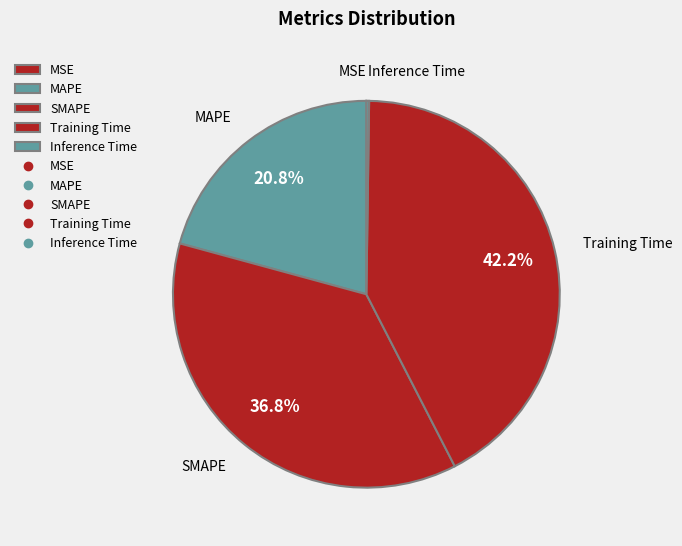

What is the largest slice in the pie chart?

Training Time